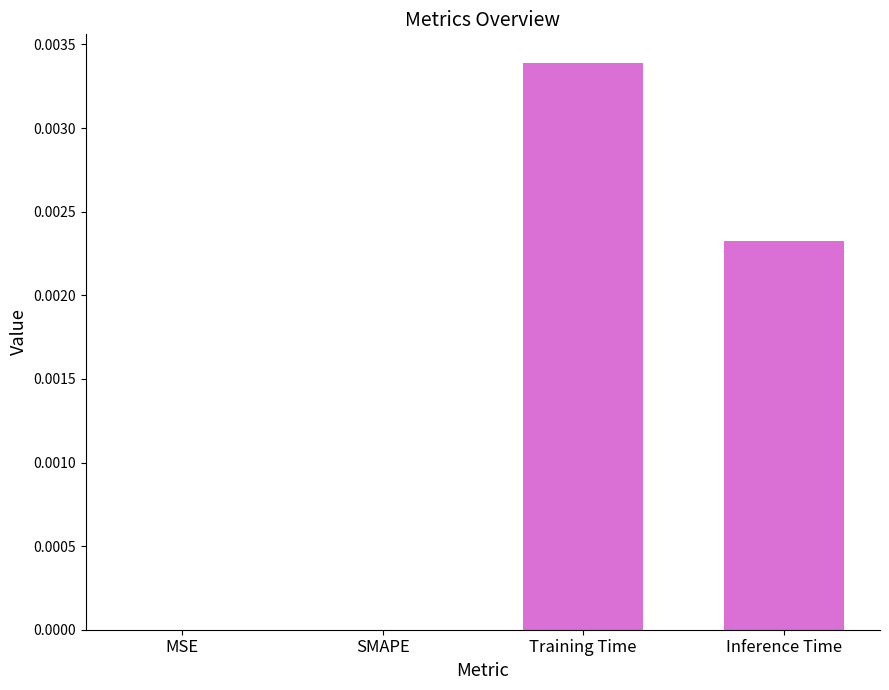

The chart shows a value of 0.0 at Training Time. True or false?

True